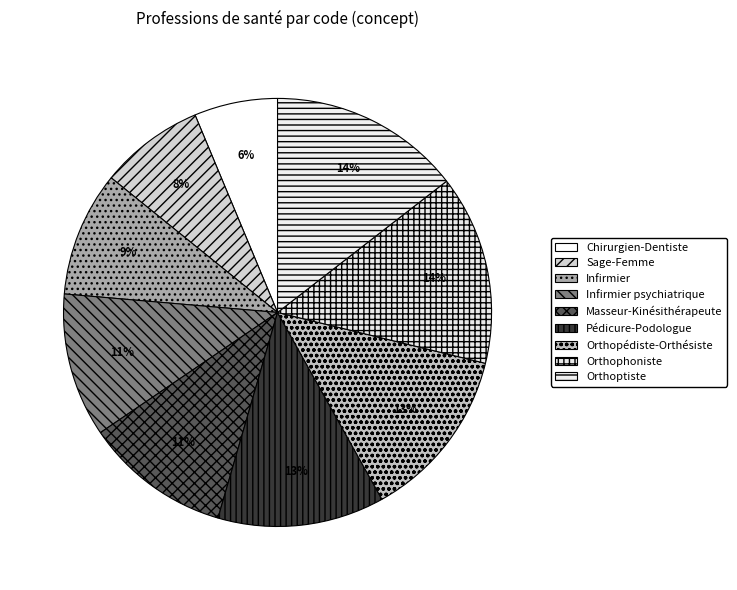

To the nearest percent, what is the difference between the Pédicure-Podologue and Infirmier psychiatrique slice percentages?

2%